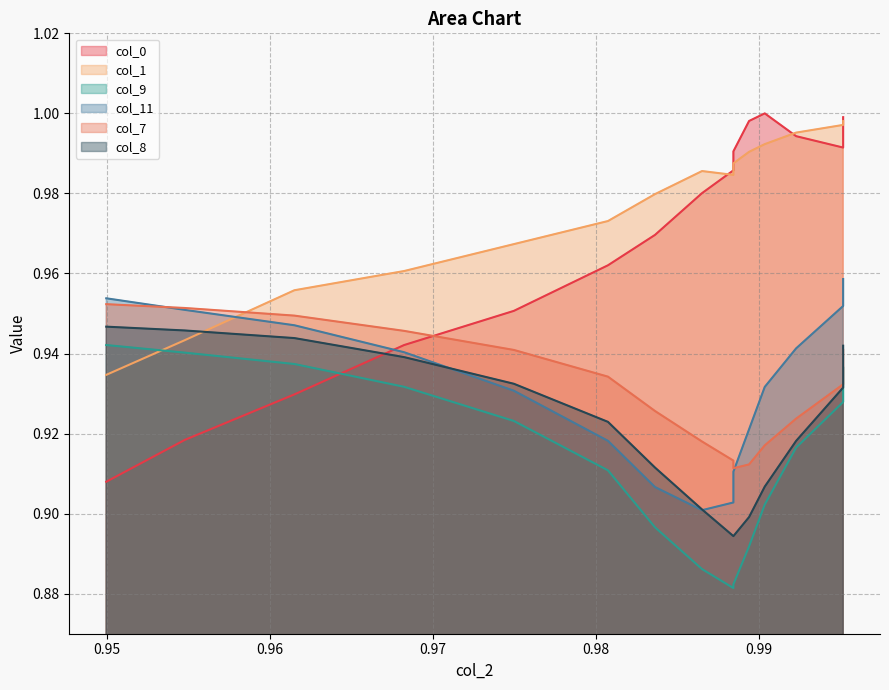

Where do col_0 and col_7 first cross each other?

0.968238691049086 and 0.9749759384023112